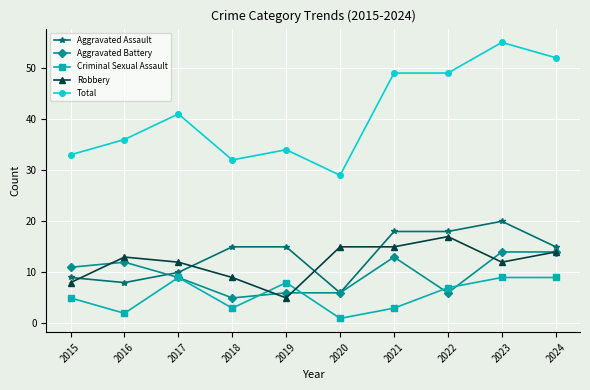

The value of Aggravated Assault at 2023 is 20. True or false?

True